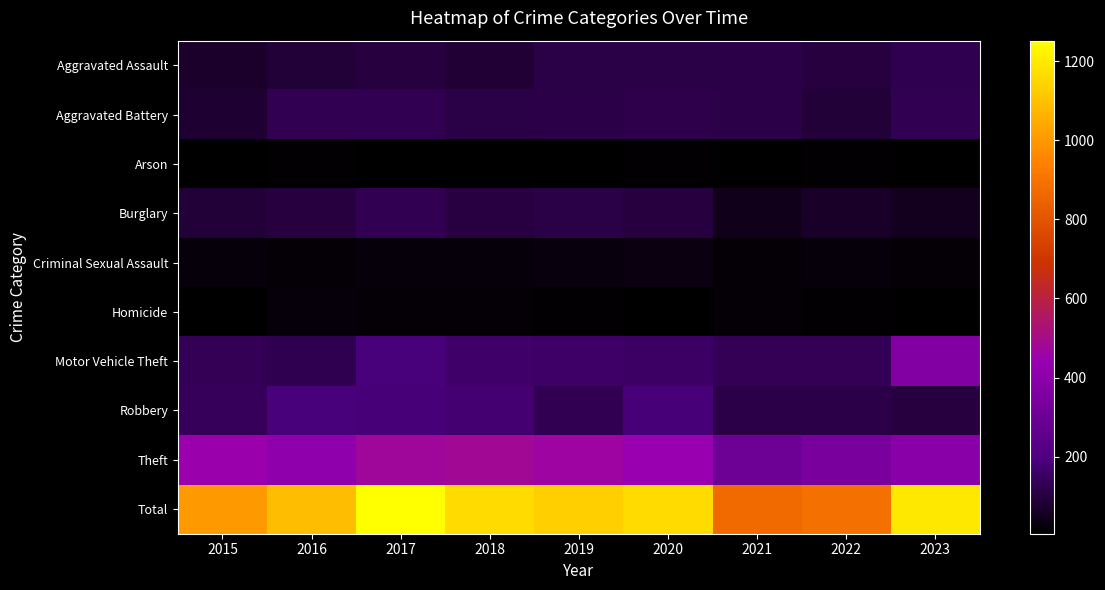

Reading right to left, list all the values displayed in this chart.

Aggravated Assault: 2023=123	2022=100	2021=116	2020=108	2019=111	2018=85	2017=101	2016=91	2015=71
Aggravated Battery: 2023=128	2022=91	2021=115	2020=120	2019=115	2018=108	2017=130	2016=130	2015=79
Arson: 2023=8	2022=10	2021=9	2020=11	2019=8	2018=9	2017=5	2016=10	2015=9
Burglary: 2023=51	2022=66	2021=47	2020=101	2019=108	2018=103	2017=128	2016=100	2015=90
Criminal Sexual Assault: 2023=18	2022=23	2021=18	2020=32	2019=28	2018=24	2017=24	2016=18	2015=22
Homicide: 2023=9	2022=12	2021=16	2020=6	2019=11	2018=15	2017=18	2016=20	2015=8
Motor Vehicle Theft: 2023=368	2022=133	2021=136	2020=154	2019=158	2018=164	2017=186	2016=123	2015=132
Robbery: 2023=99	2022=116	2021=113	2020=182	2019=130	2018=171	2017=184	2016=189	2015=139
Theft: 2023=394	2022=337	2021=302	2020=446	2019=465	2018=484	2017=476	2016=410	2015=453
Total: 2023=1198	2022=888	2021=872	2020=1160	2019=1134	2018=1163	2017=1252	2016=1091	2015=1003